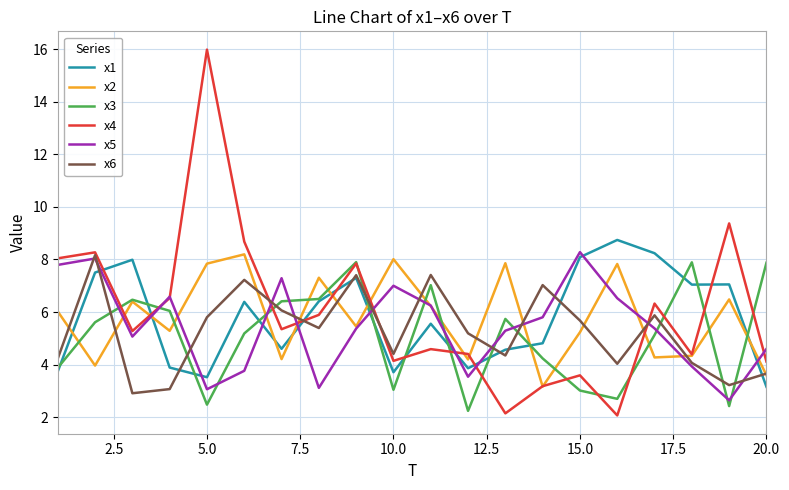

How many interior local valleys does the x6 series have?

6